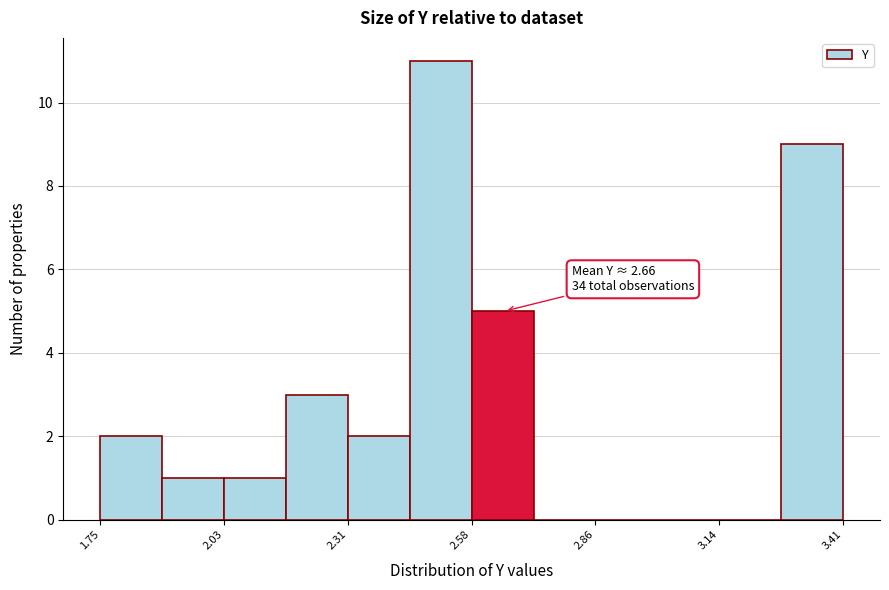

Around what value on the x-axis is the tallest bar? Give the approximate position of its centre, as read against the axis.

2.50